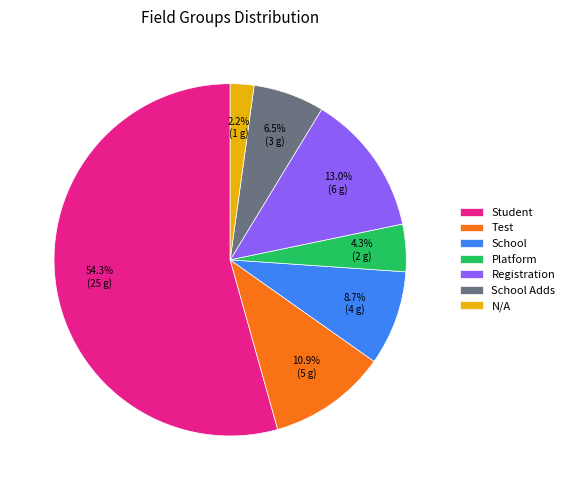

To the nearest percent, what is the average slice percentage?

14%